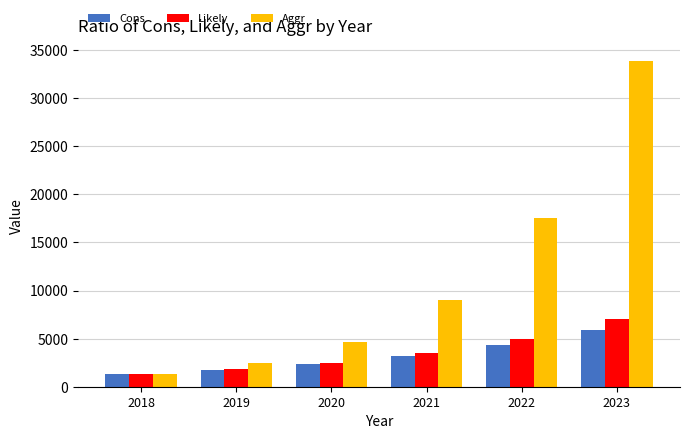

How many bars are there in each group?

3